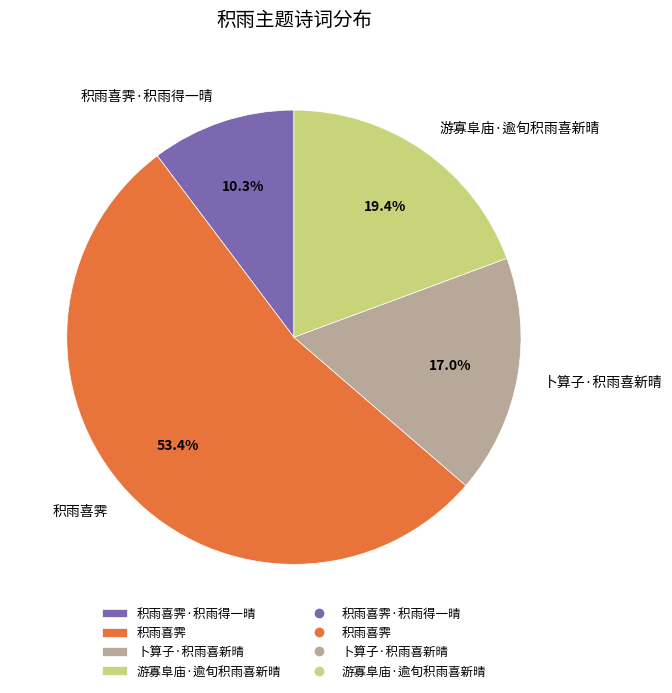

True or false: 积雨喜霁 accounts for 53% of the total.

True